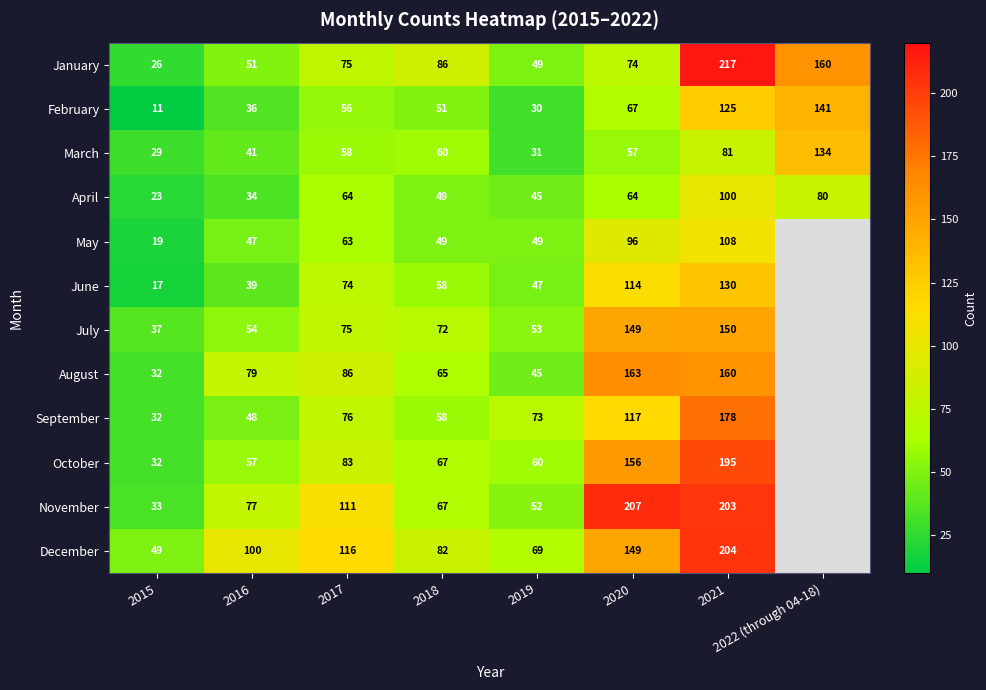

Which category has the highest value in the April series?

2021